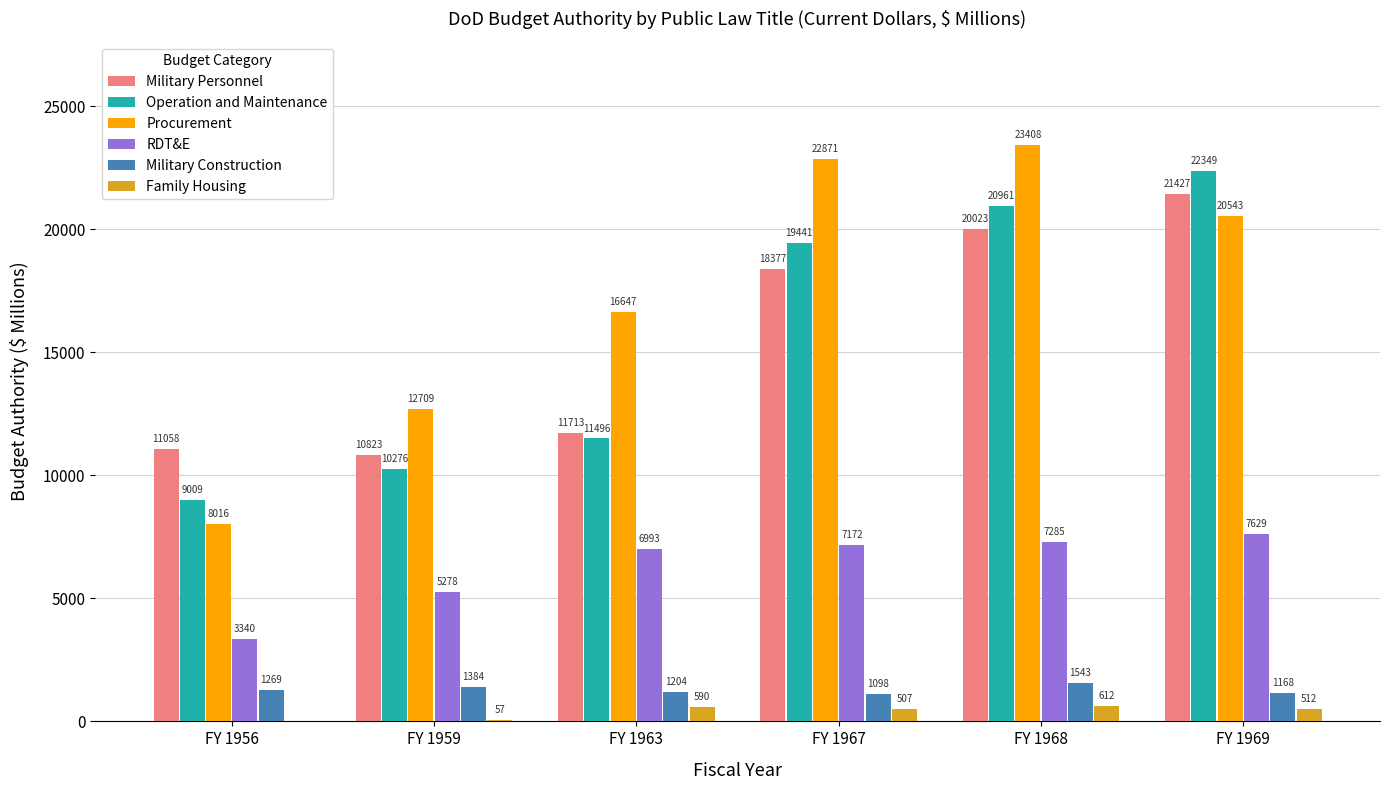

What are all the series names shown in the legend?

Military Personnel, Operation and Maintenance, Procurement, RDT&E, Military Construction, Family Housing